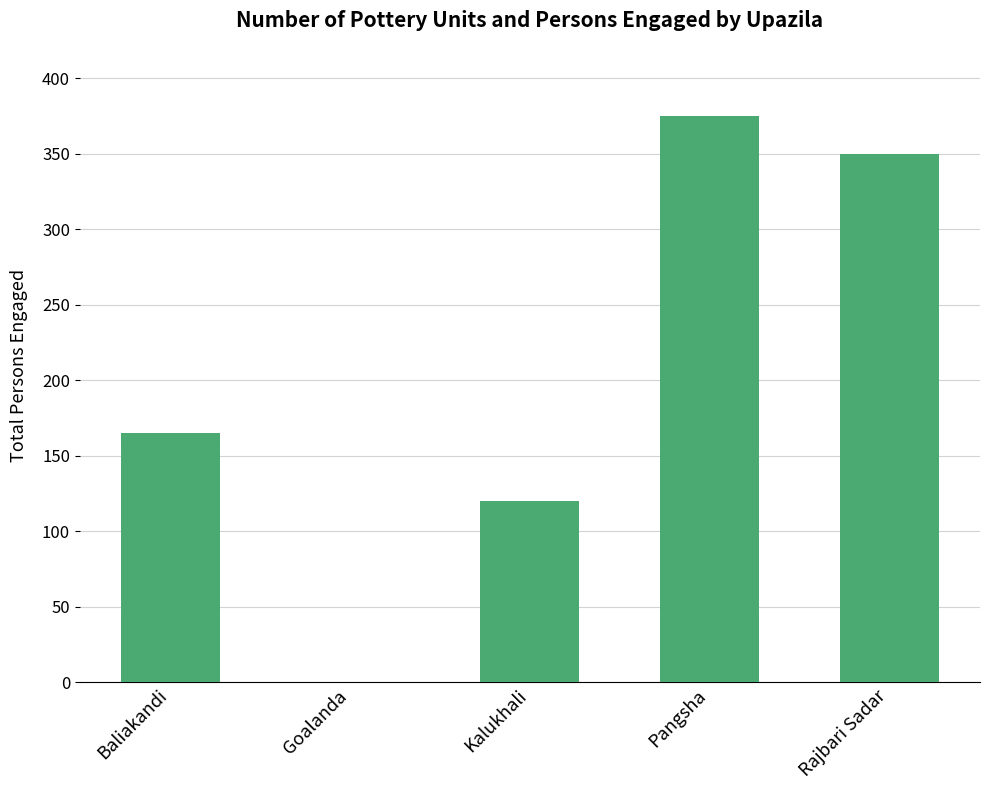

What is the sum of the values at Kalukhali and Baliakandi?

285